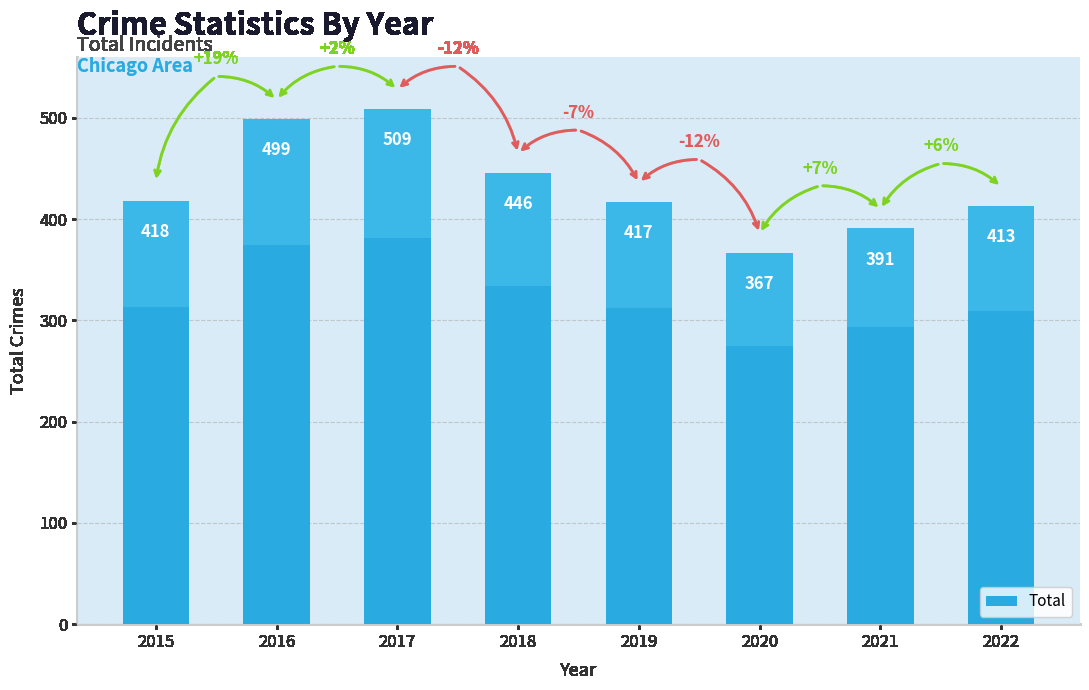

Count the number of values greater than 418.

3